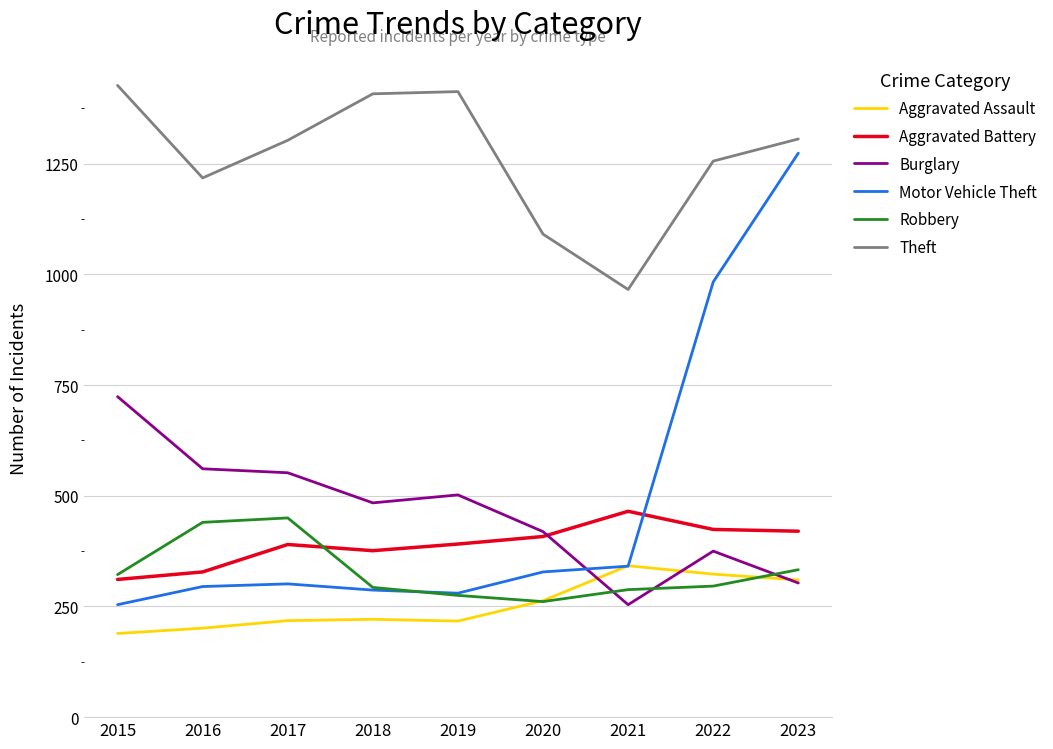

Which series has the widest spread of values?

Motor Vehicle Theft